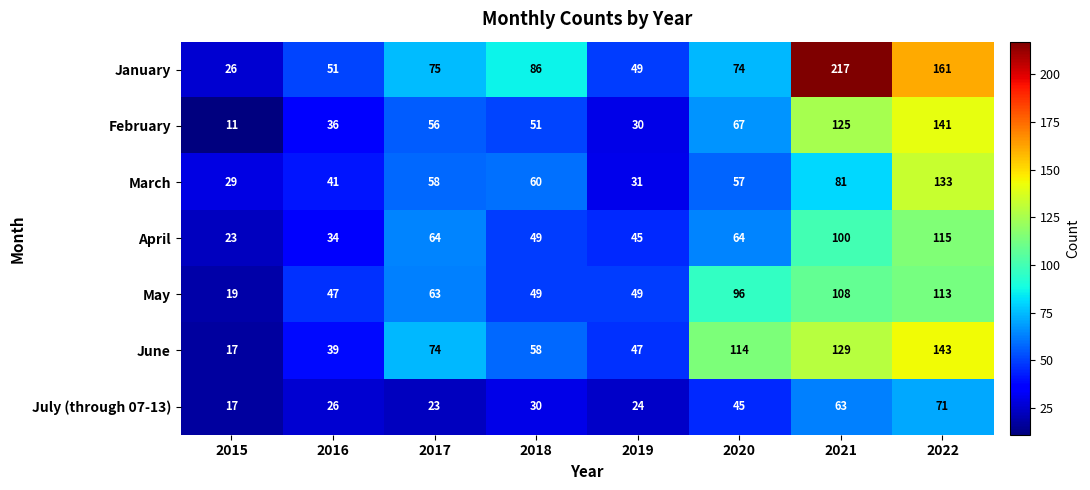

Between 2017 and 2022, which series saw the biggest shift?

January